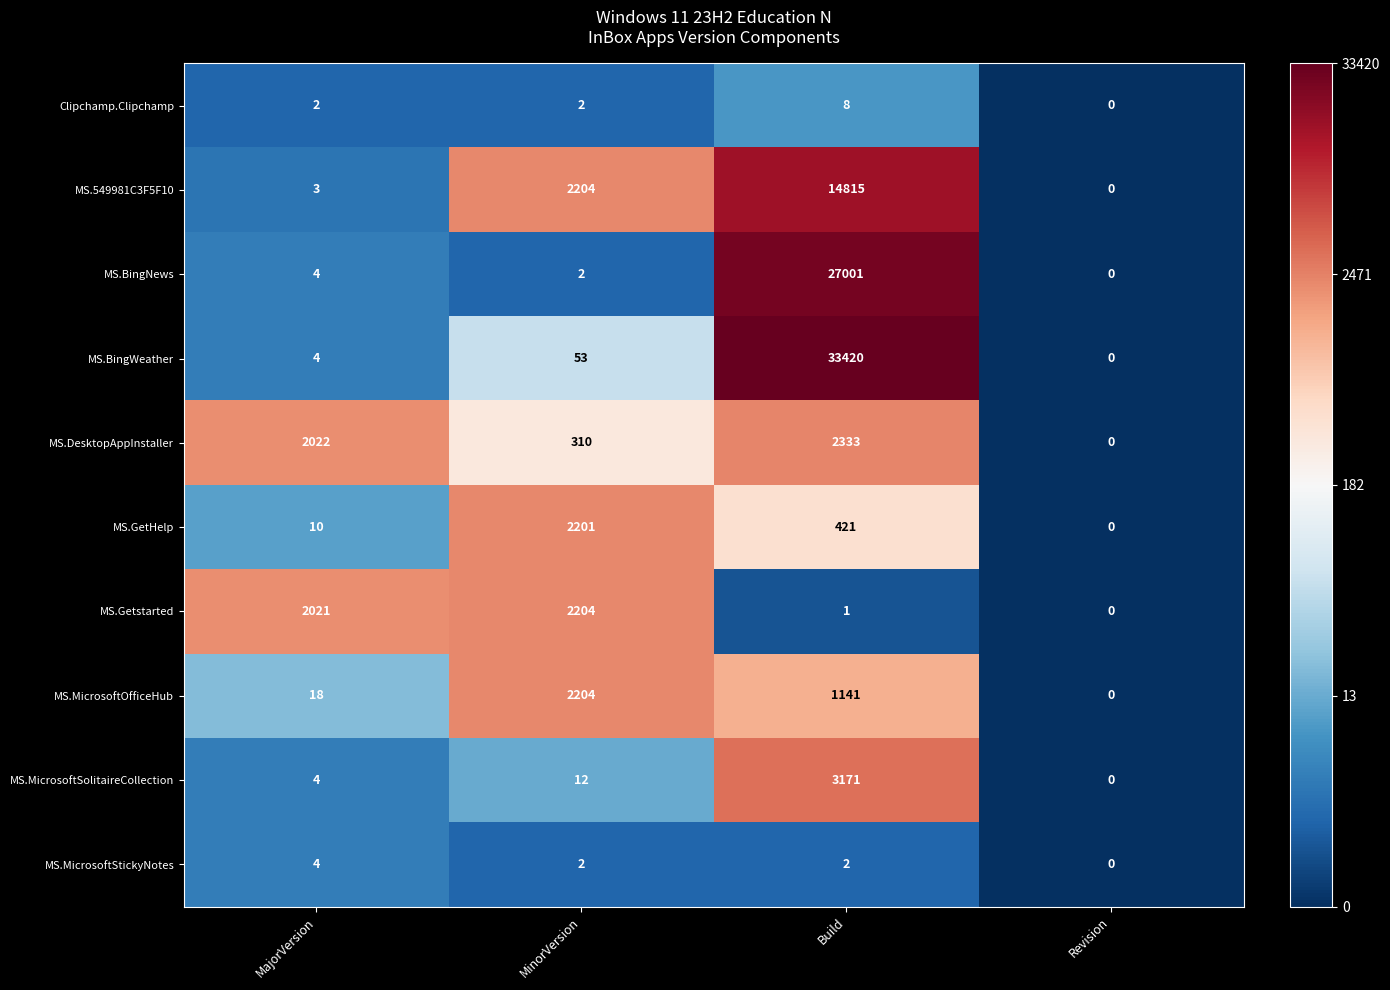

Which label corresponds to the largest value in the chart?

Build